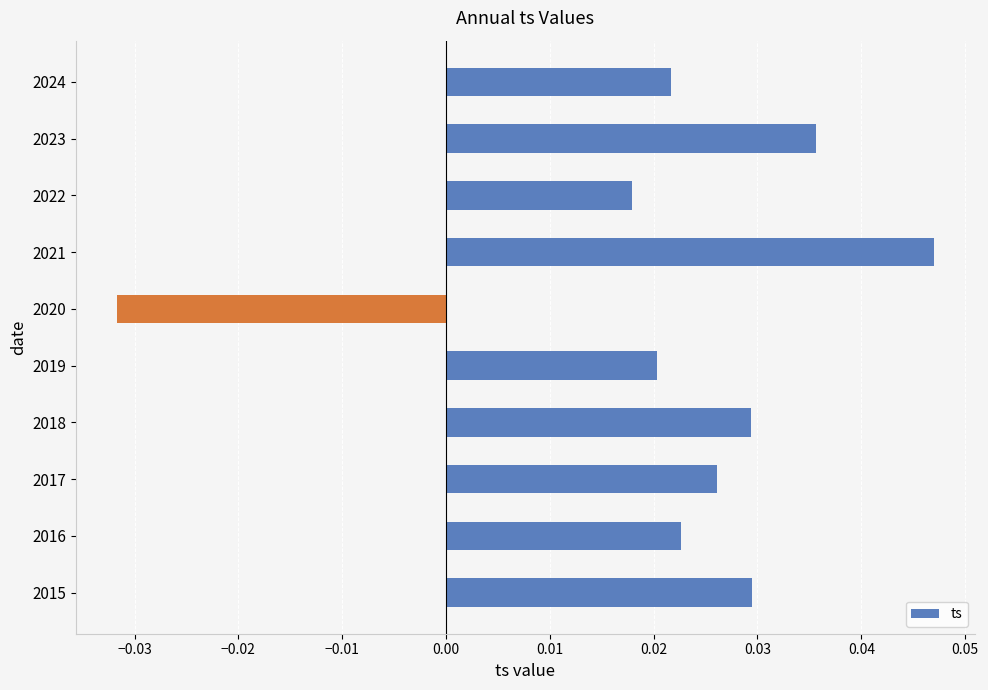

Between 2015 and 2021, which is larger?

2021